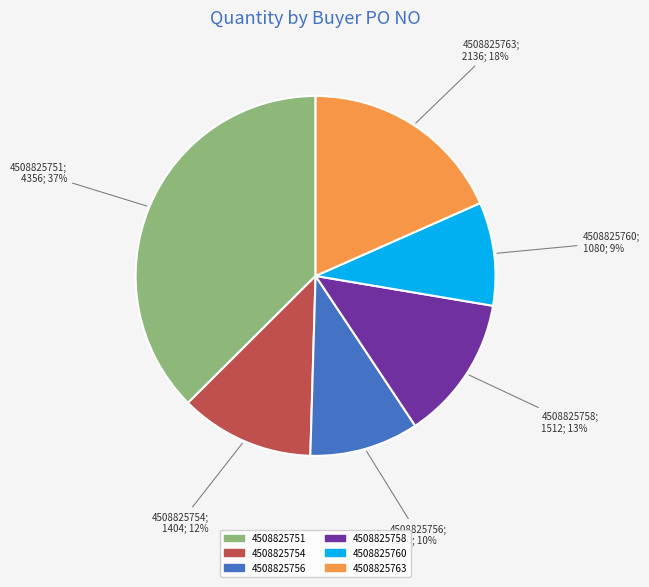

To the nearest percent, what is the combined percentage of 4508825763 and 4508825754?

30%